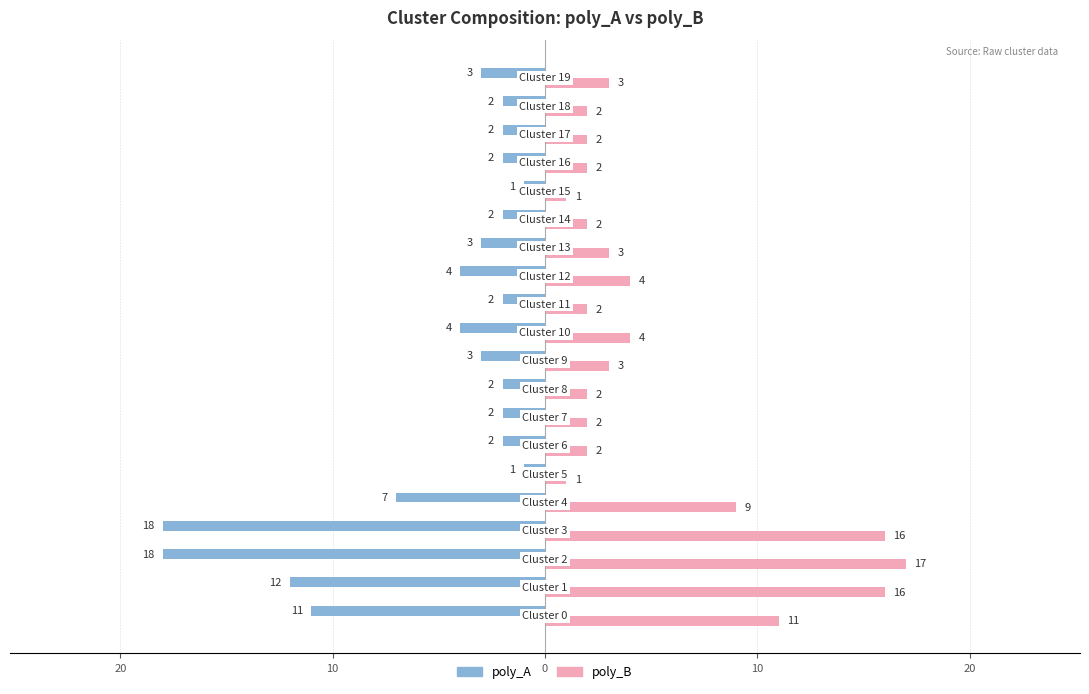

What are all the series names shown in the legend?

poly_A, poly_B